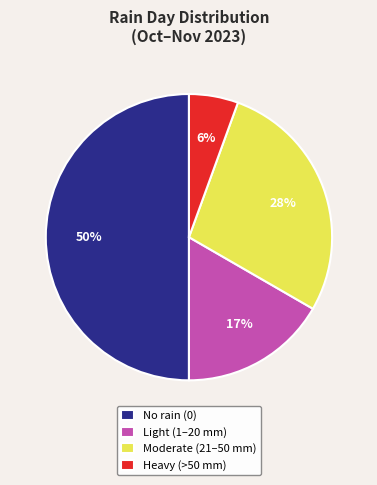

Which category has the biggest portion of the pie?

No rain (0)